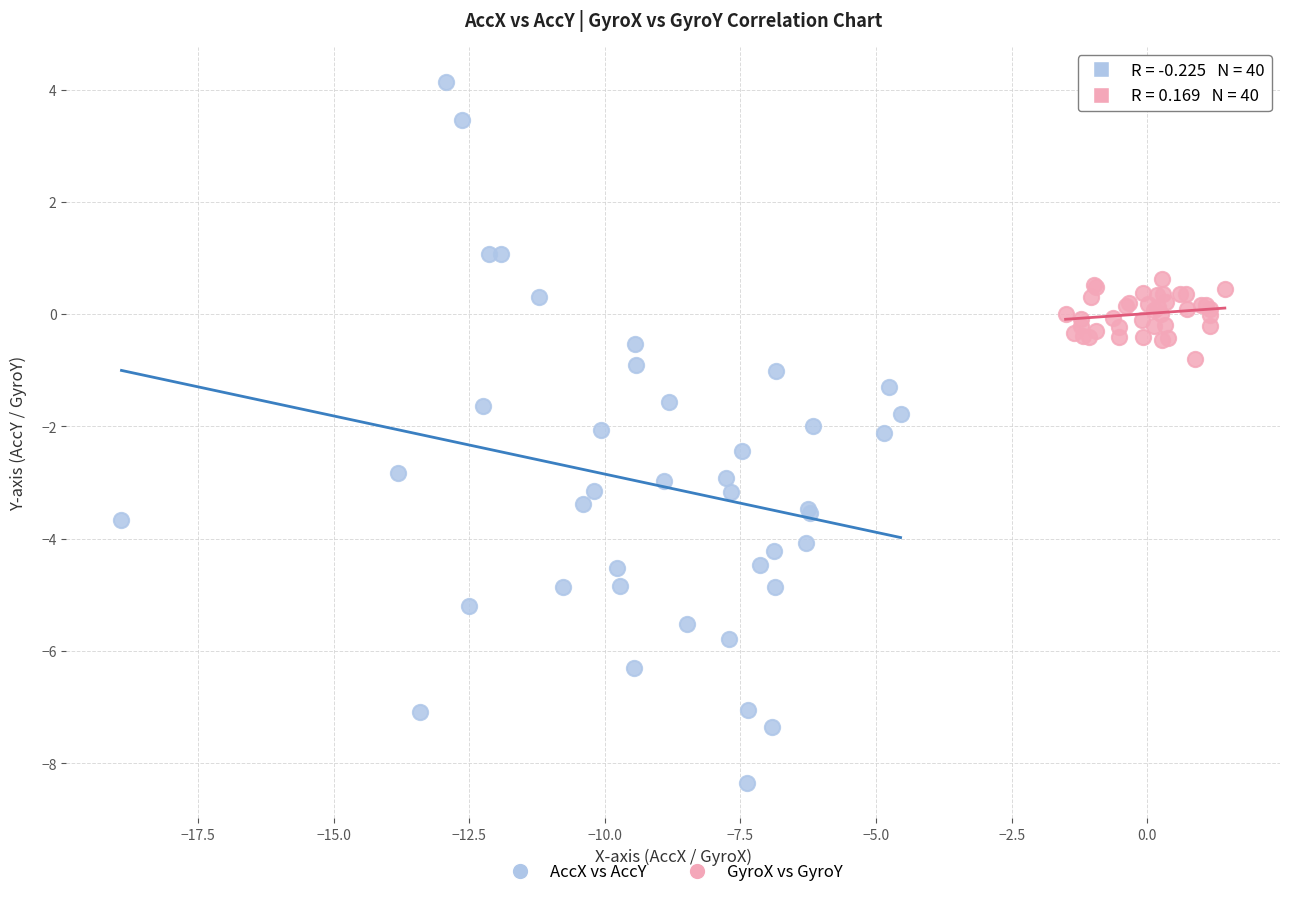

Which series reaches the maximum Y coordinate?

AccX vs AccY